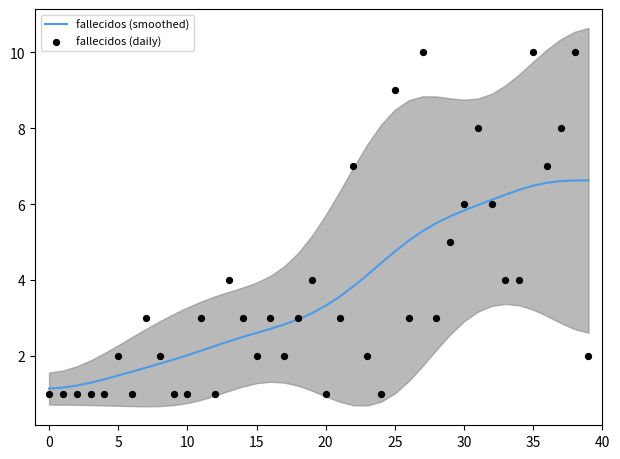

Which series has the largest total across all categories?

fallecidos (smoothed)